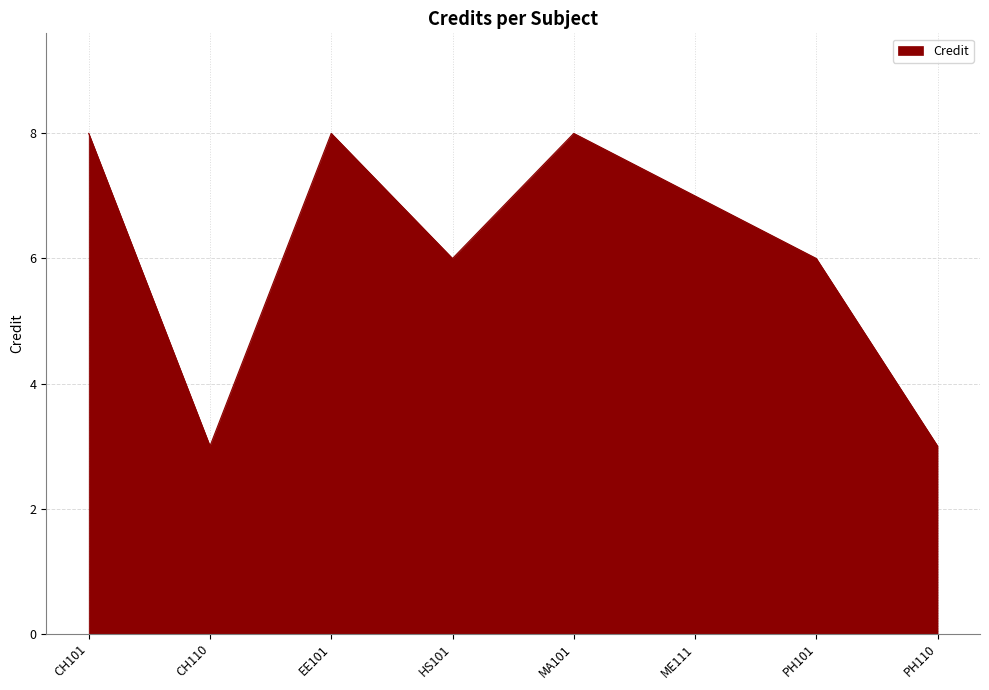

Reading left to right, what are all the values shown in this chart?

CH101=8	CH110=3	EE101=8	HS101=6	MA101=8	ME111=7	PH101=6	PH110=3